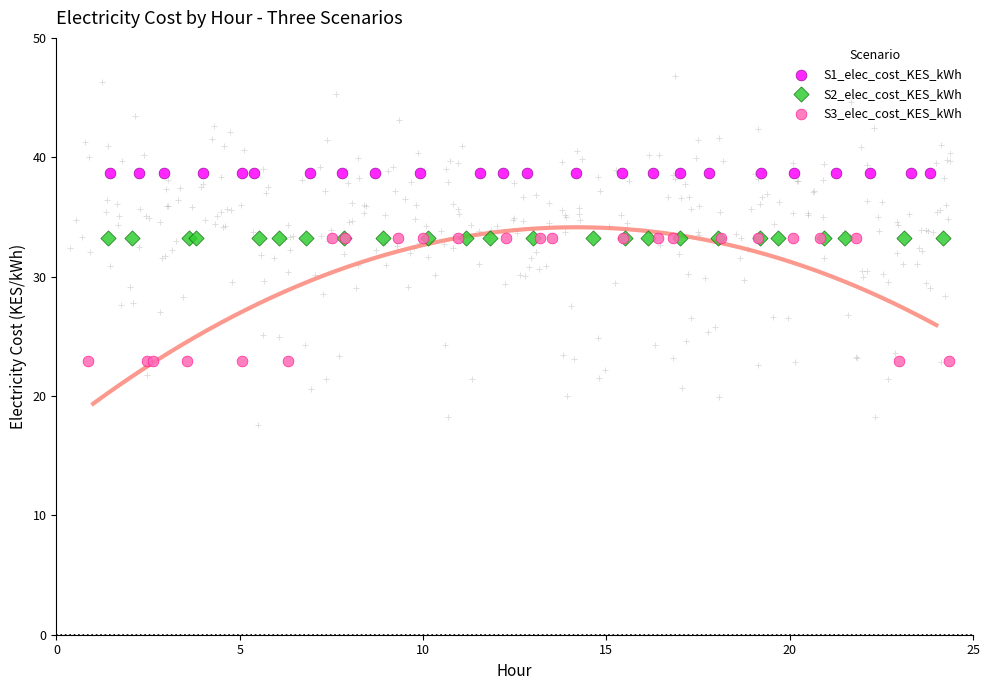

Which series reaches the maximum Y coordinate?

S1_elec_cost_KES_kWh